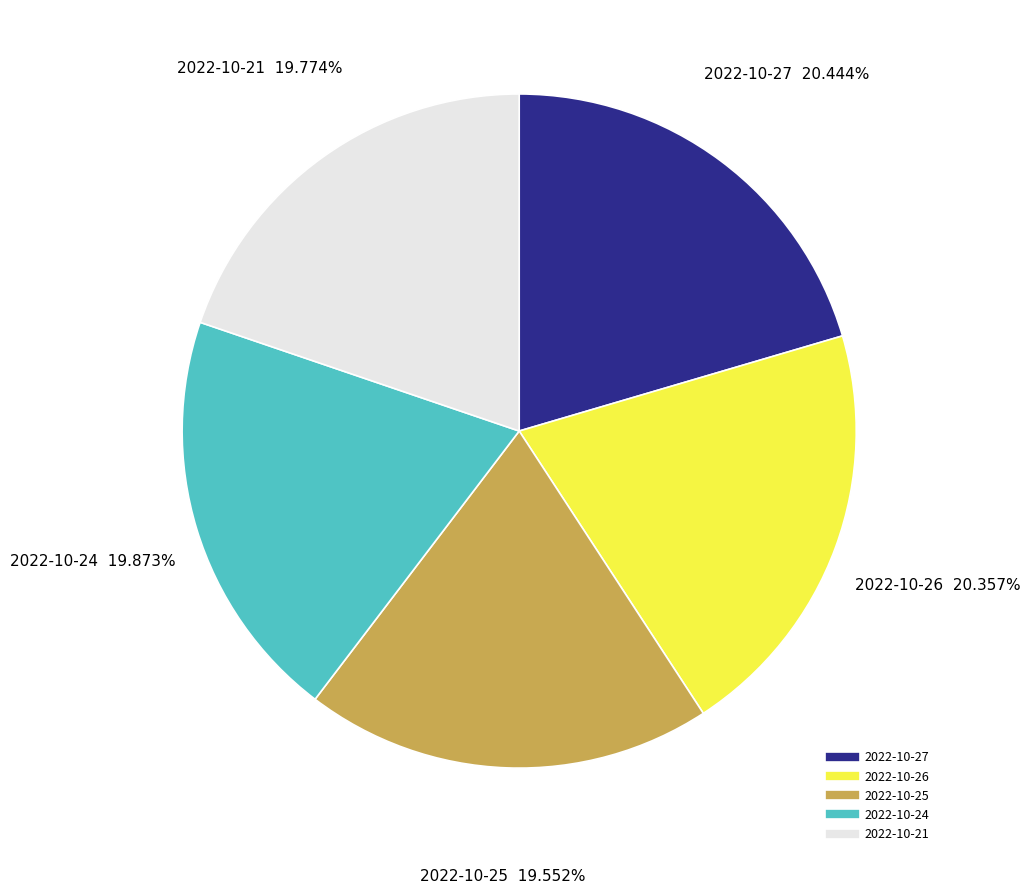

To the nearest percent, what is the average slice percentage?

20%